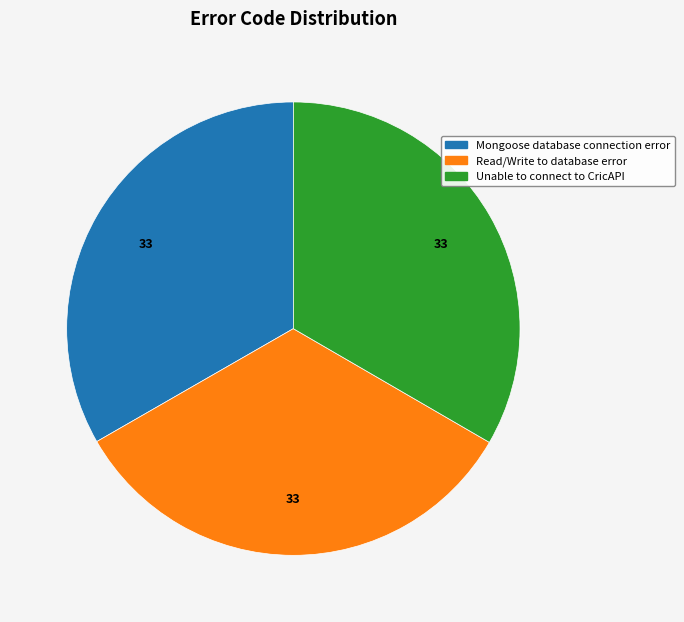

How many segments does this pie chart have?

3